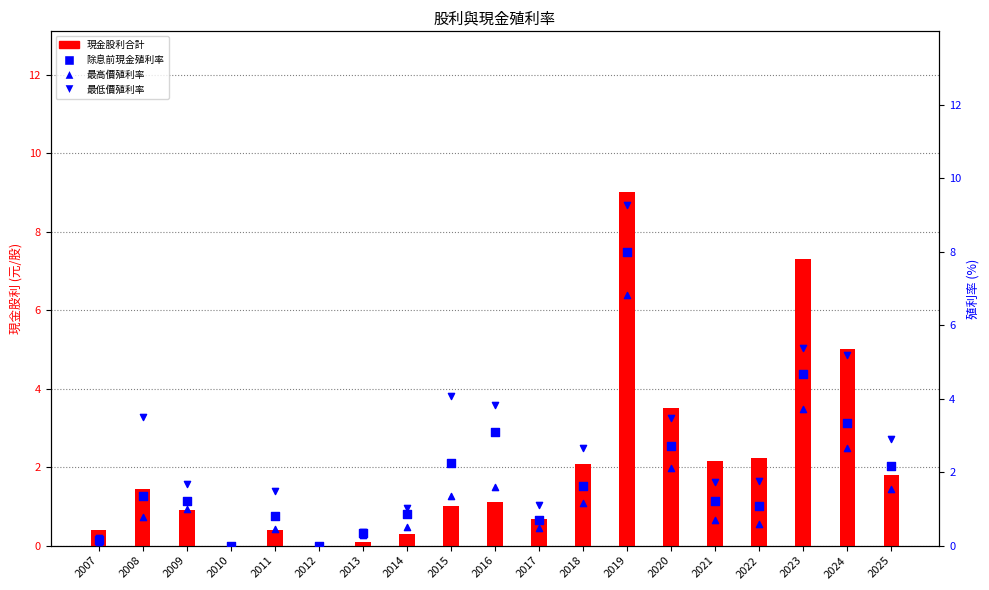

At how many categories does at least one series exceed 1?

15